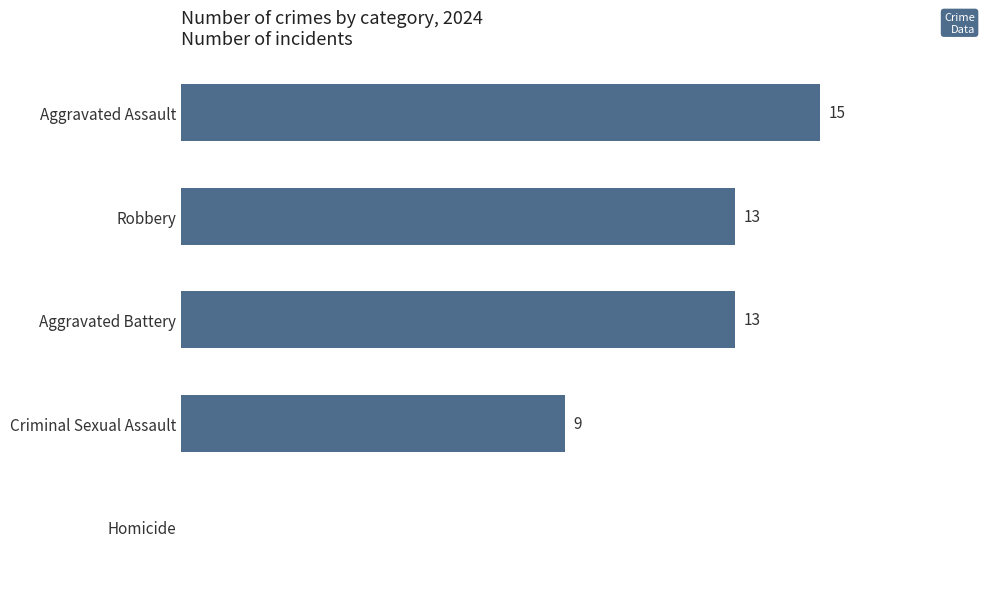

Does the chart contain stacked bars?

No